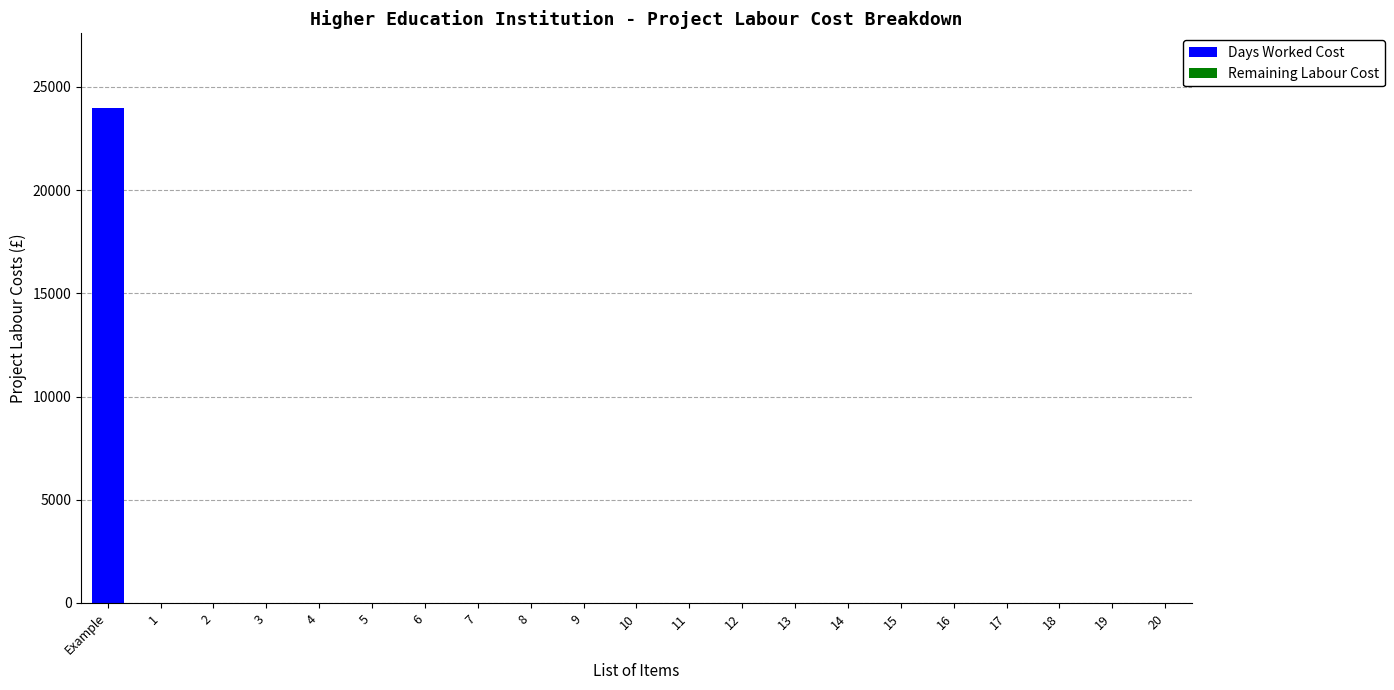

The value of Days Worked Cost at 3 is 0.0. True or false?

True